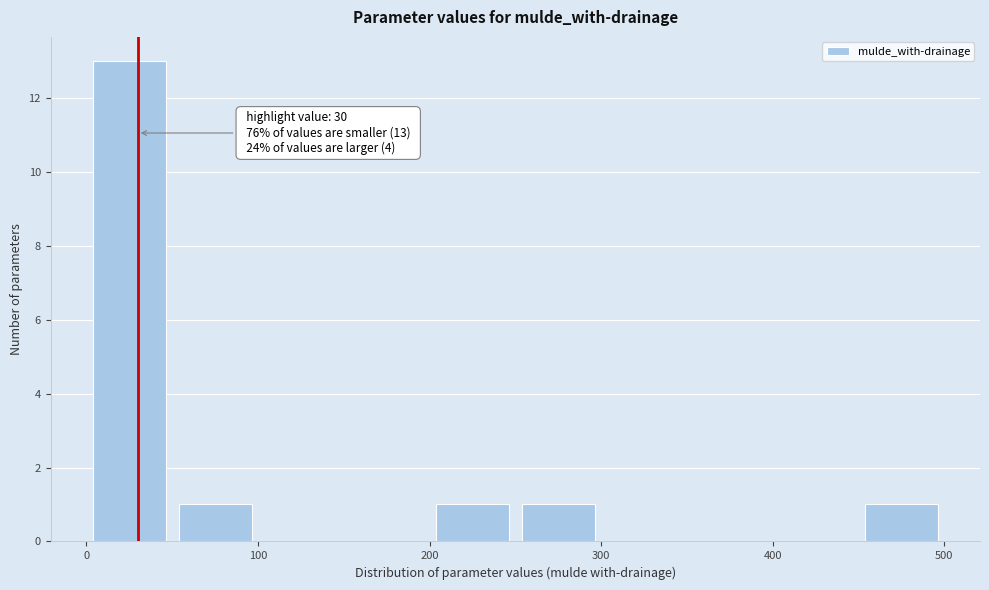

Which range on the x-axis has the tallest bar?

0 to 50